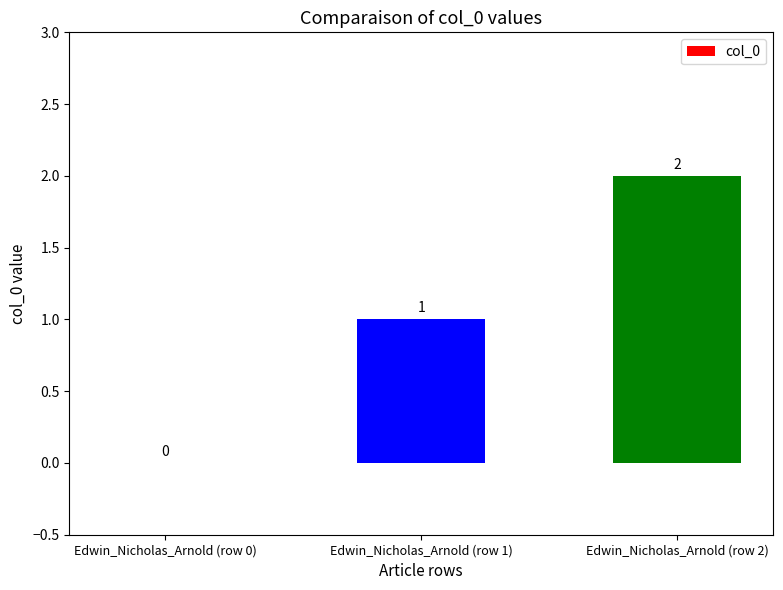

What is the approximate value at Edwin_Nicholas_Arnold (row 1)?

1